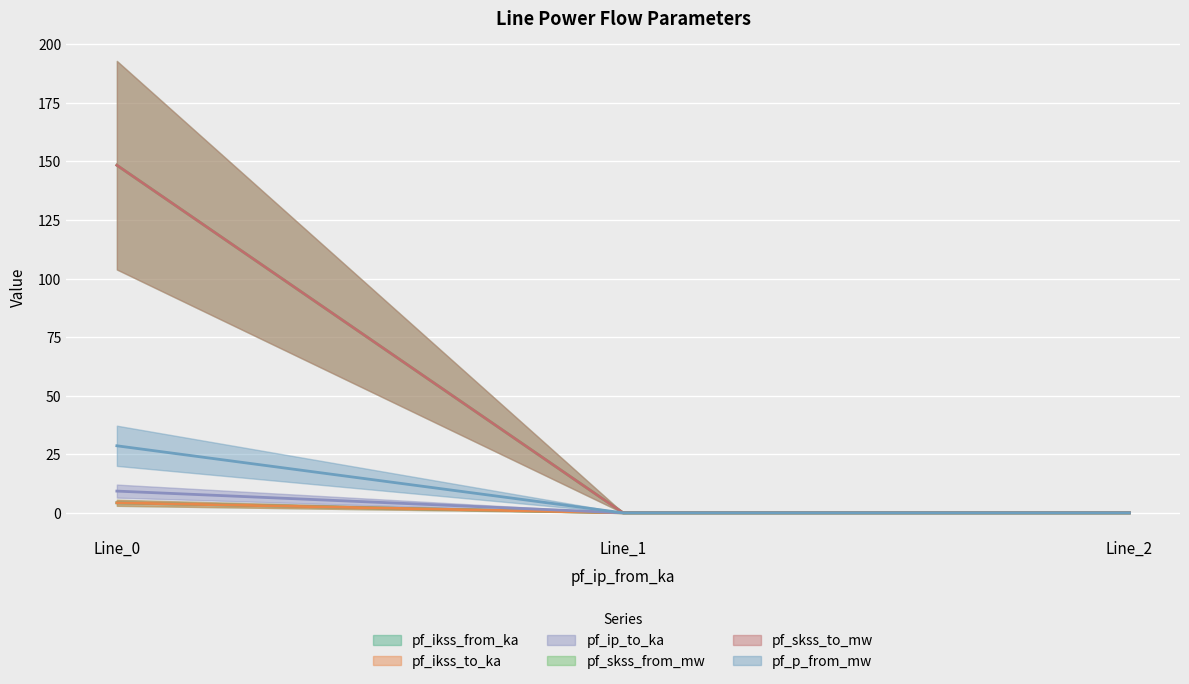

What is the total value across all series at Line_0?

343.2